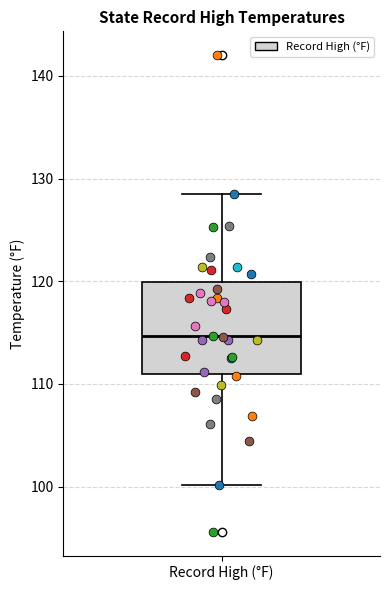

Where does the upper whisker of the box for Record High (°F) end on the y-axis? The values are not printed on the chart, so give them approximately, as read against the axis.

128